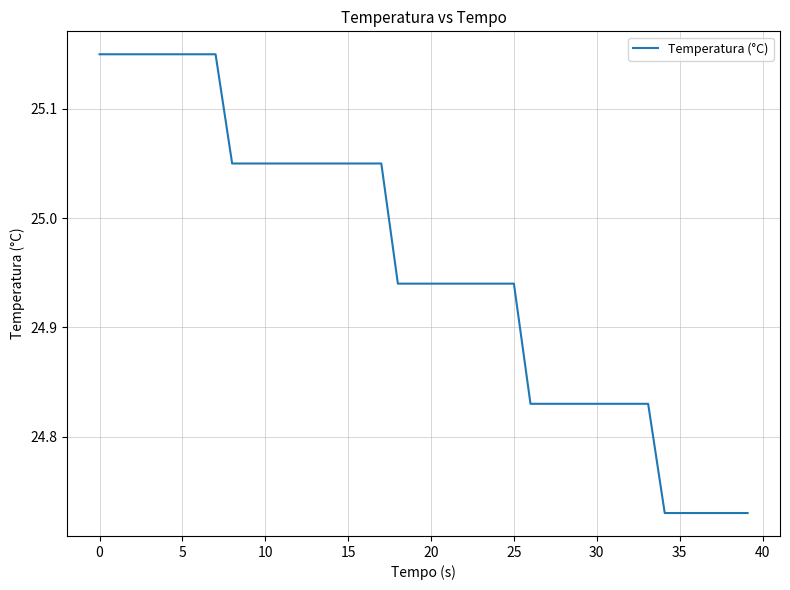

What is the difference between the second highest and minimum values?

0.4